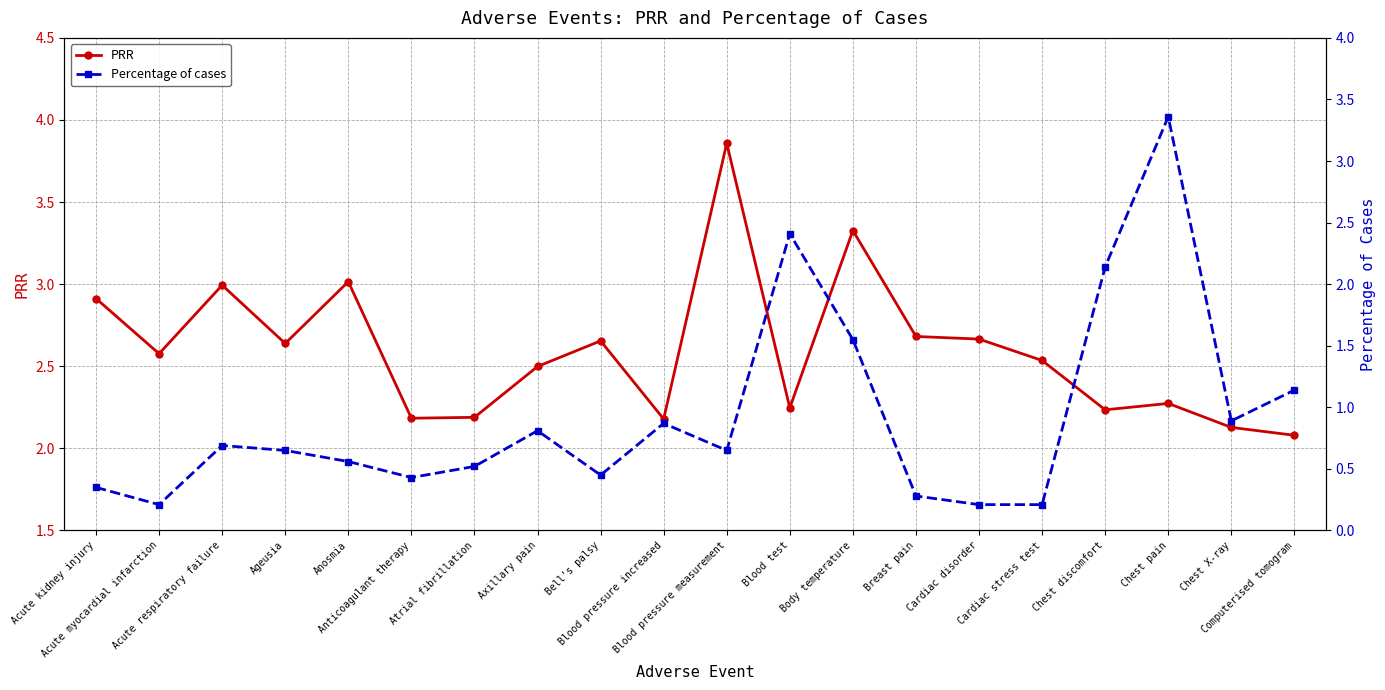

True or false: PRR has a value of 1.2 at Blood pressure measurement.

False